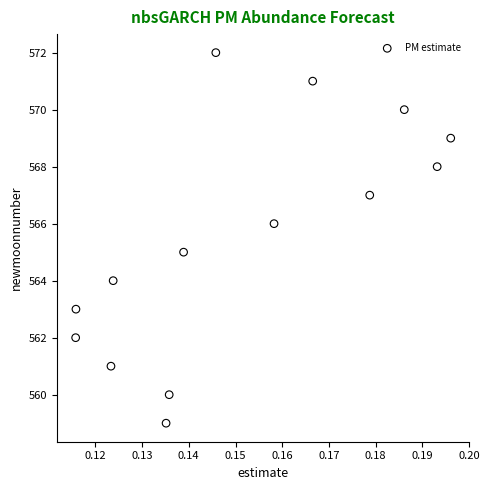

What is the range of Y values (max minus min)?

13